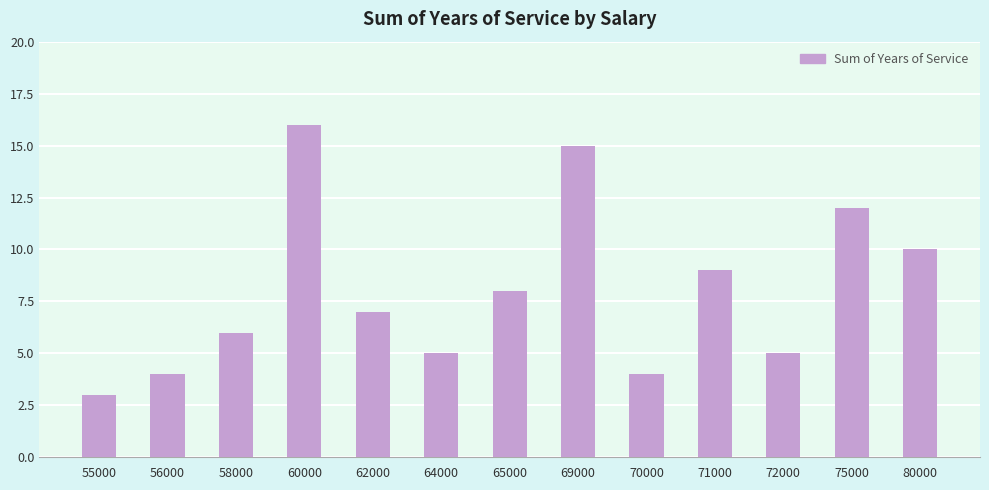

What is the sum of the values at 72000 and 71000?

14